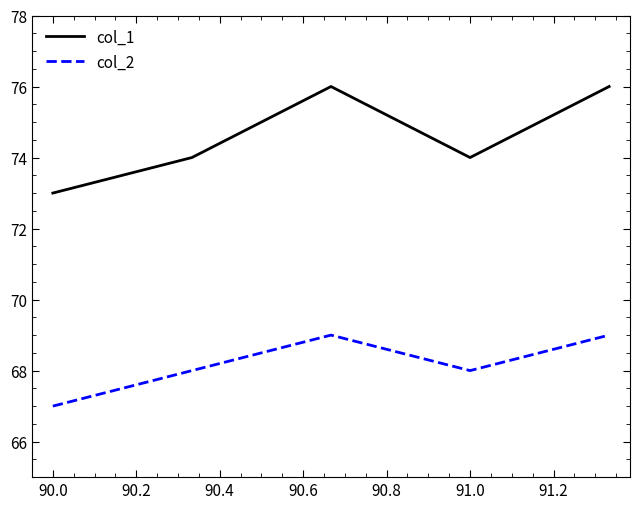

What is the average value of the col_1 series?

75